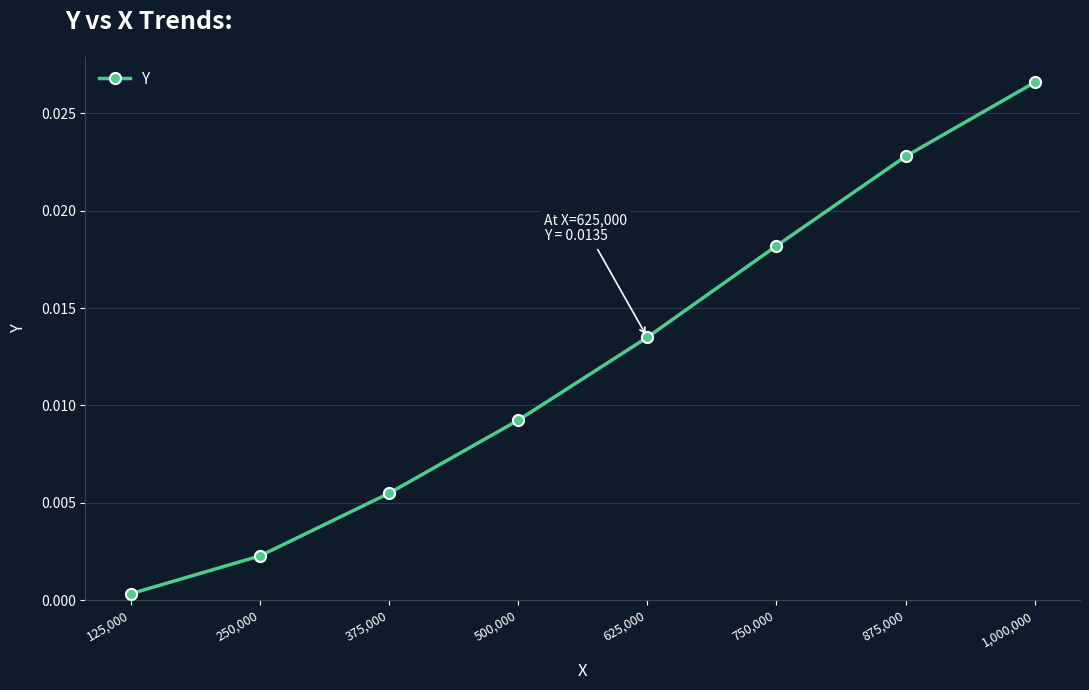

List the labels in order of value, largest first.

1,000,000, 875,000, 750,000, 625,000, 500,000, 375,000, 250,000, 125,000